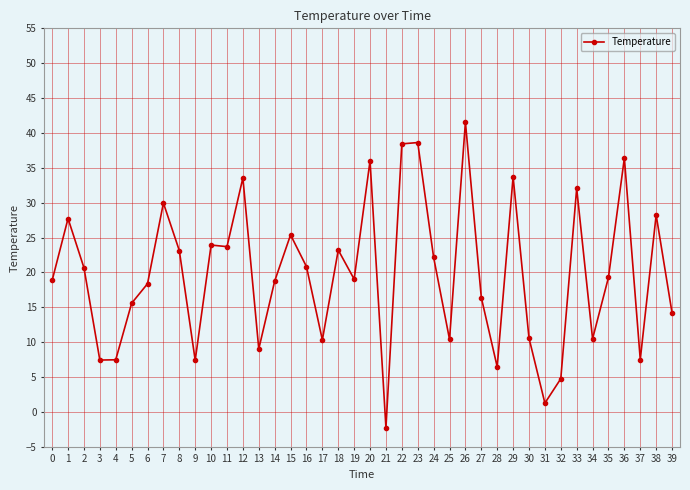

What is the value of the 5th point from the left?

7.5